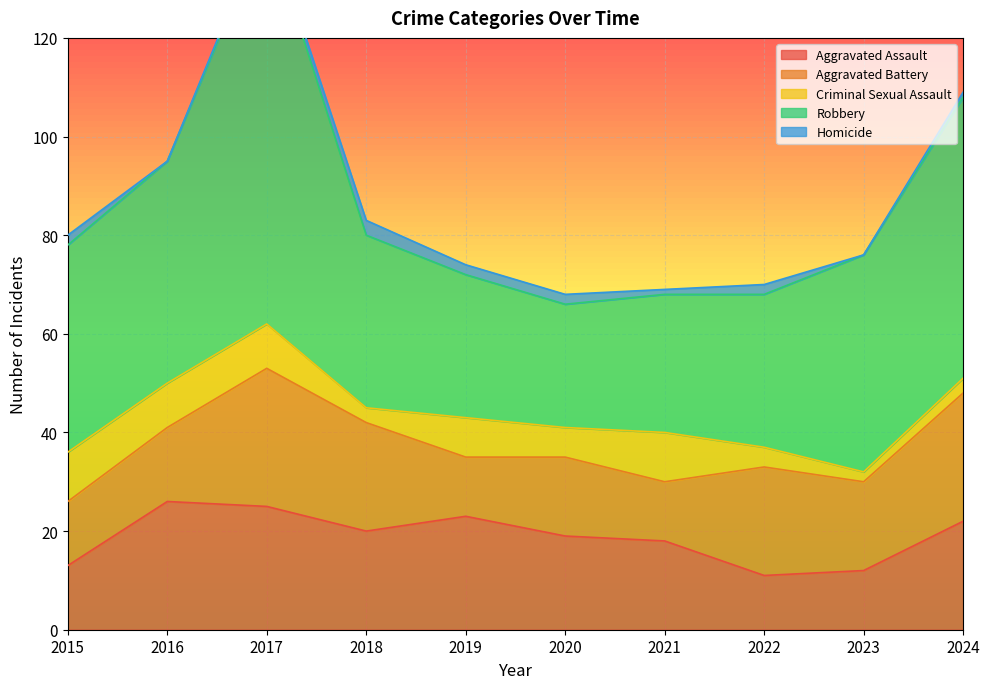

What is the average value of the Robbery series?

42